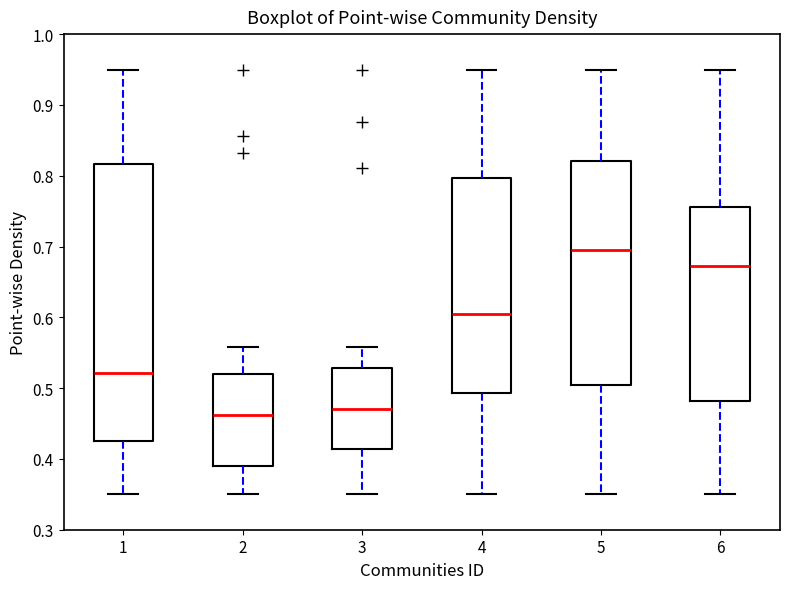

Reading left to right, transcribe this box plot: for each box, give where its median line is, the range the box spans, and where its two whiskers end, as read against the y-axis. The values are not printed on the chart, so give them approximately, as read against the axis.

1: median 0.52, box 0.43 to 0.82, whiskers 0.35 to 0.95
2: median 0.46, box 0.39 to 0.52, whiskers 0.35 to 0.56
3: median 0.47, box 0.41 to 0.53, whiskers 0.35 to 0.56
4: median 0.60, box 0.49 to 0.80, whiskers 0.35 to 0.95
5: median 0.69, box 0.50 to 0.82, whiskers 0.35 to 0.95
6: median 0.67, box 0.48 to 0.76, whiskers 0.35 to 0.95